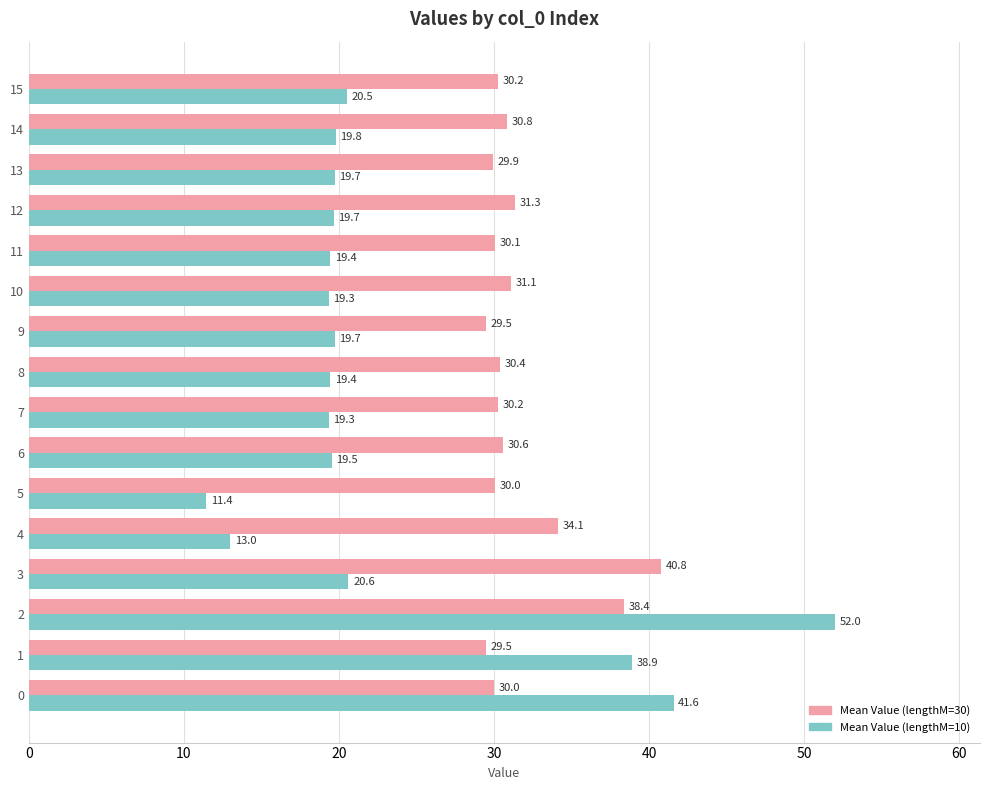

What is the difference between the maximum and minimum values in the Mean Value (lengthM=10) series?

40.6